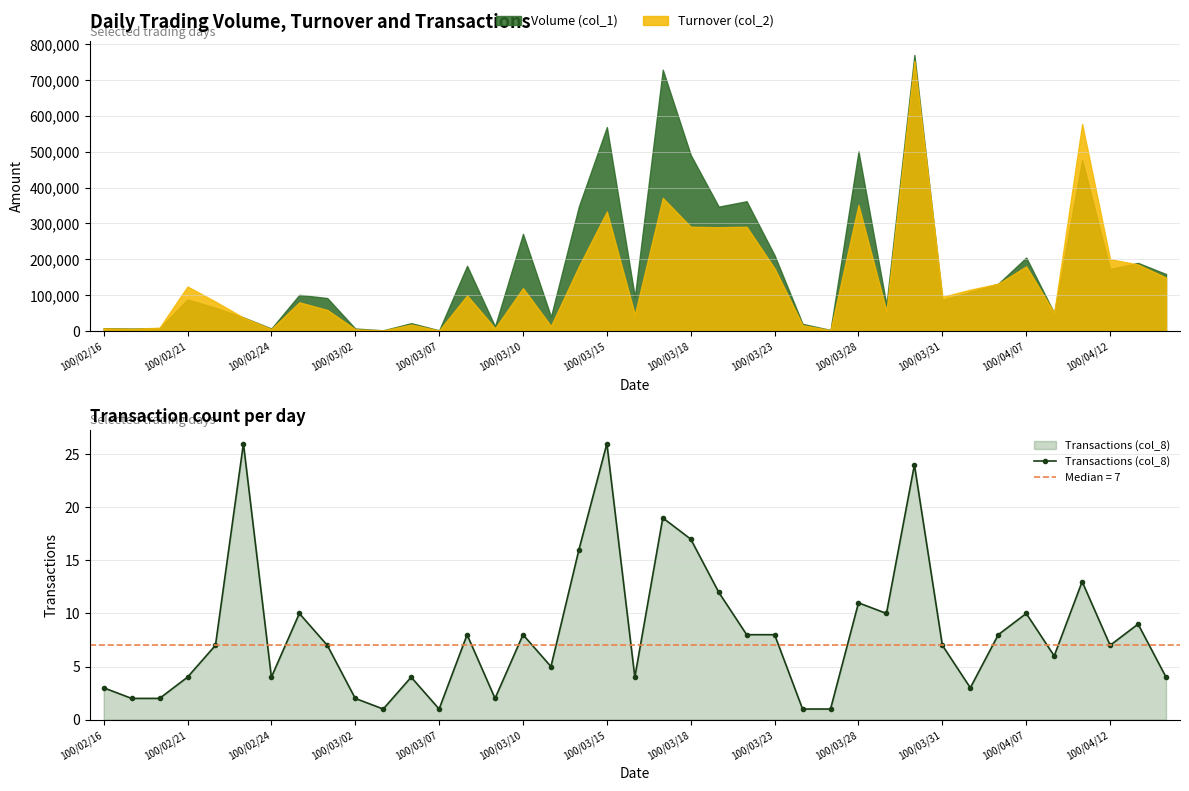

True or false: Transactions (col_8) has more than 0 interior local peaks.

True